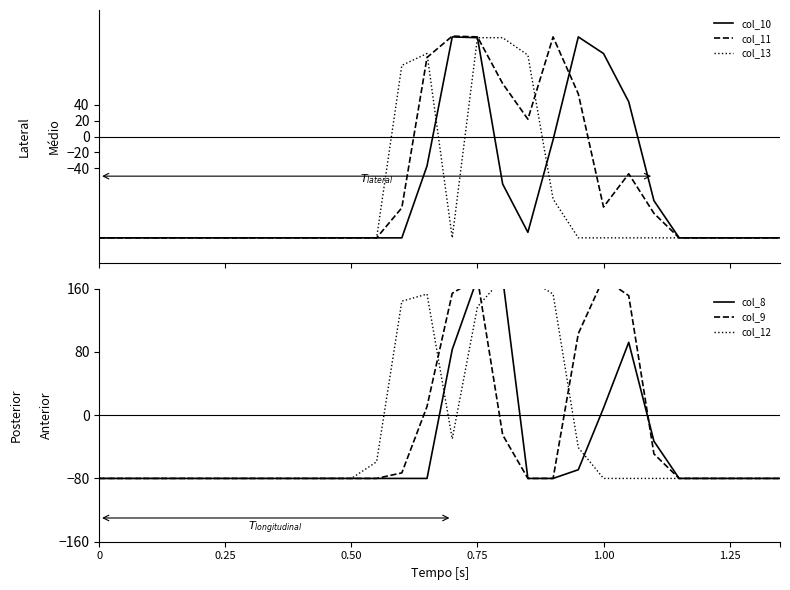

What is the highest value of the col_13 series?

125